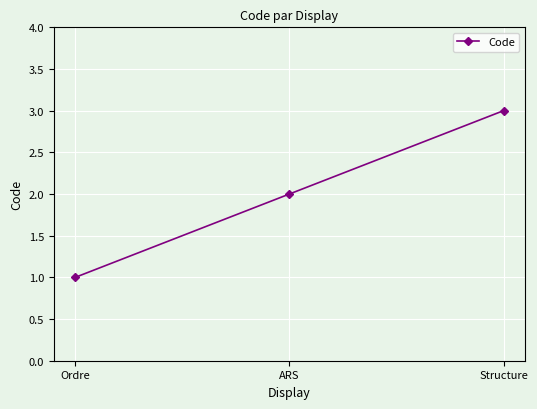

Reading right to left, transcribe all the data shown in this chart.

3	2	1